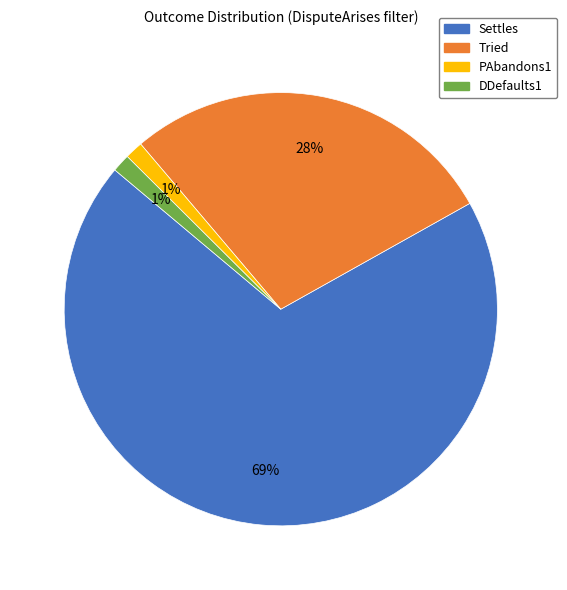

What is the largest slice in the pie chart?

Settles